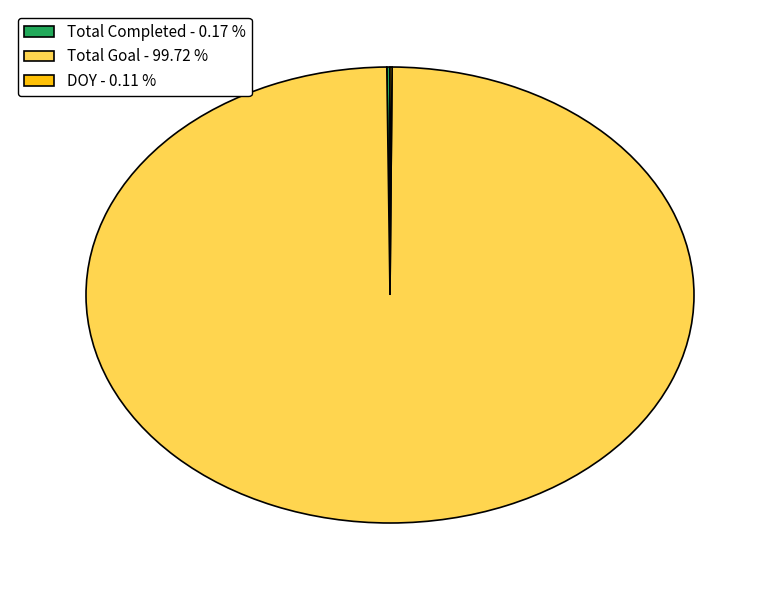

Is there any slice that represents more than half of the pie?

Yes